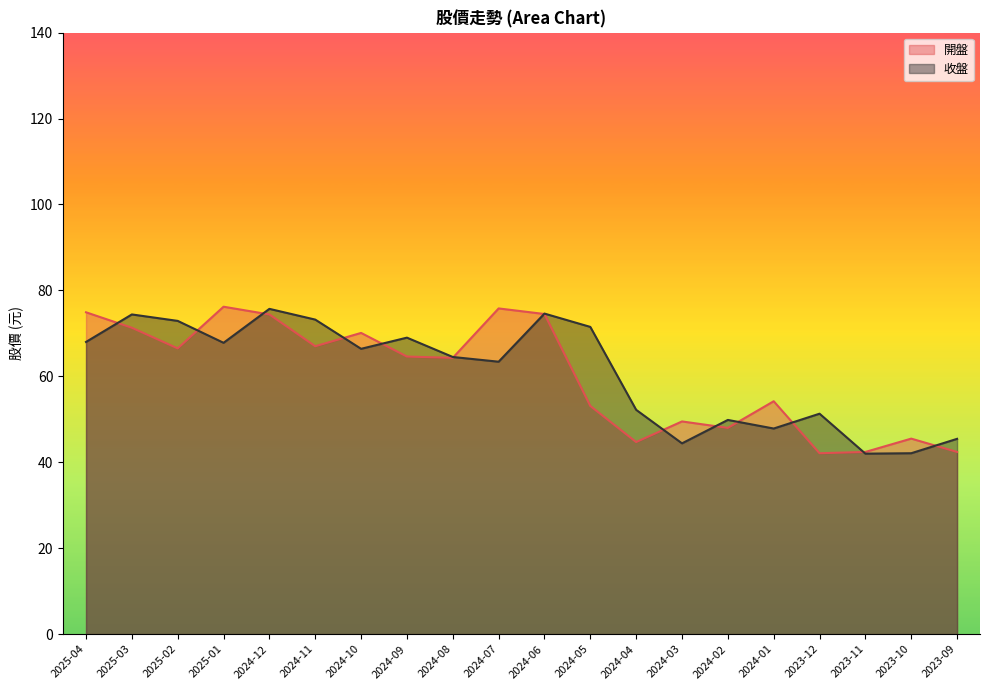

How many intersections are there between 收盤 and 開盤?

13